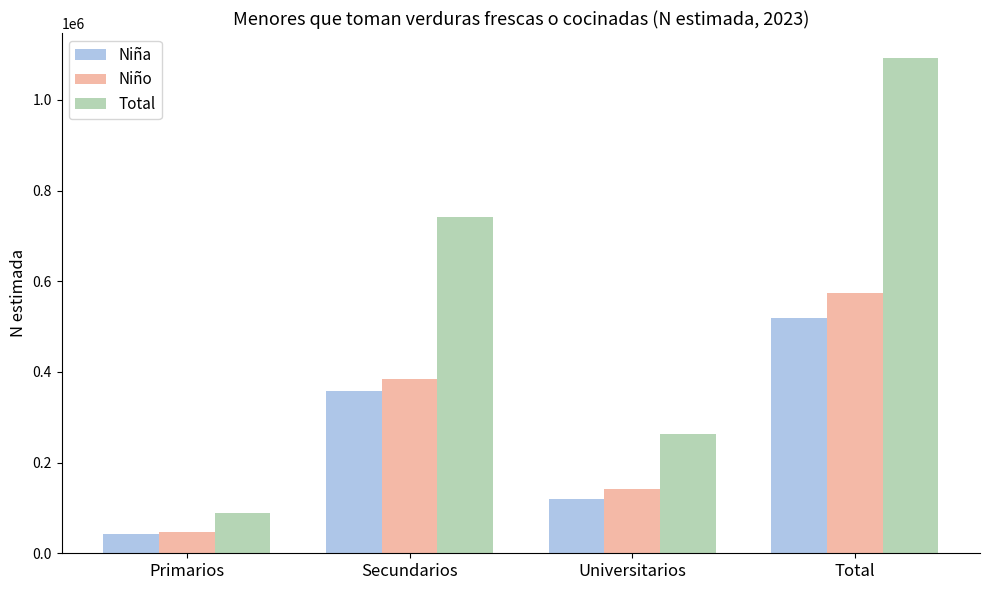

How many categories are shown in the chart?

4